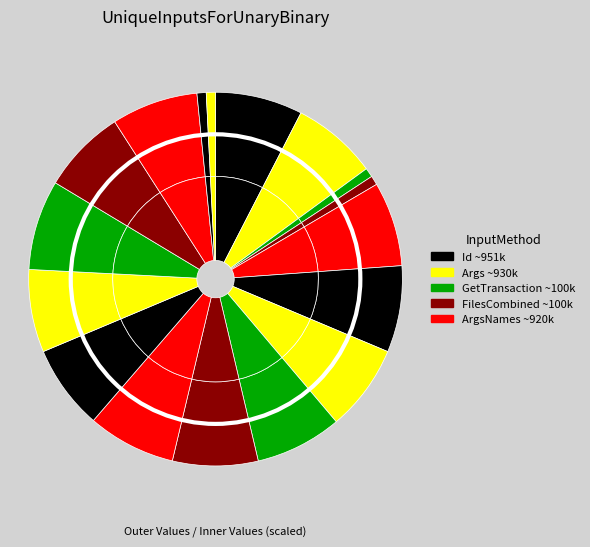

To the nearest percent, what is the difference between the largest and smallest slice percentages?

7%